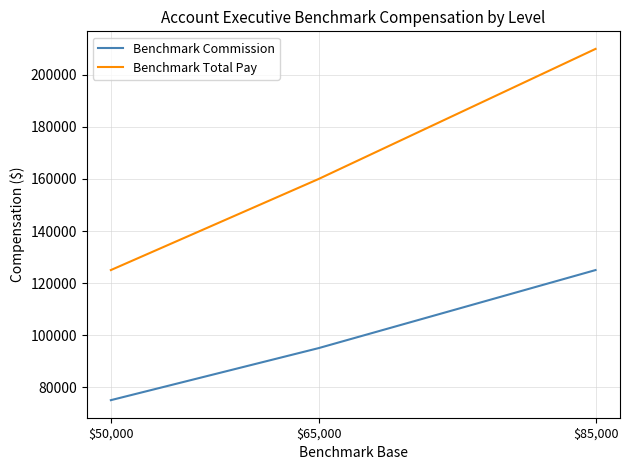

Which series has the largest total across all categories?

Benchmark Total Pay